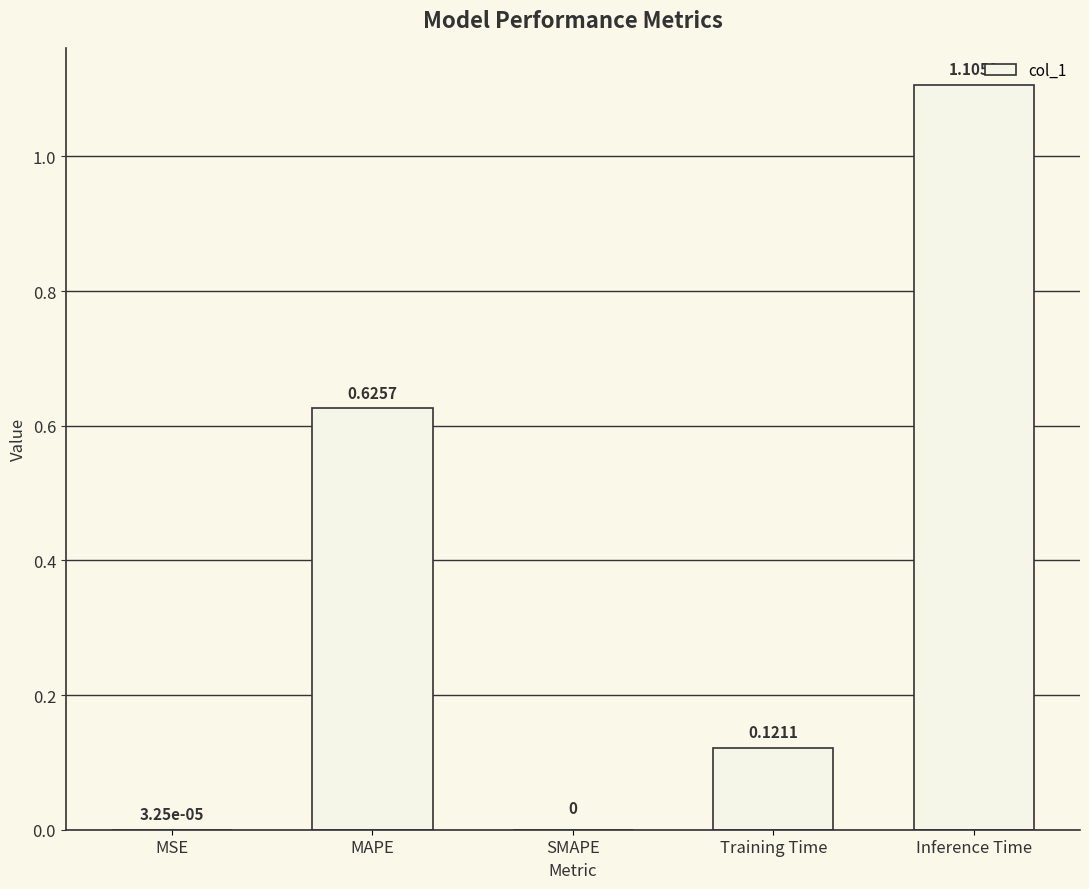

Are the bars grouped side by side (vs. stacked)?

No